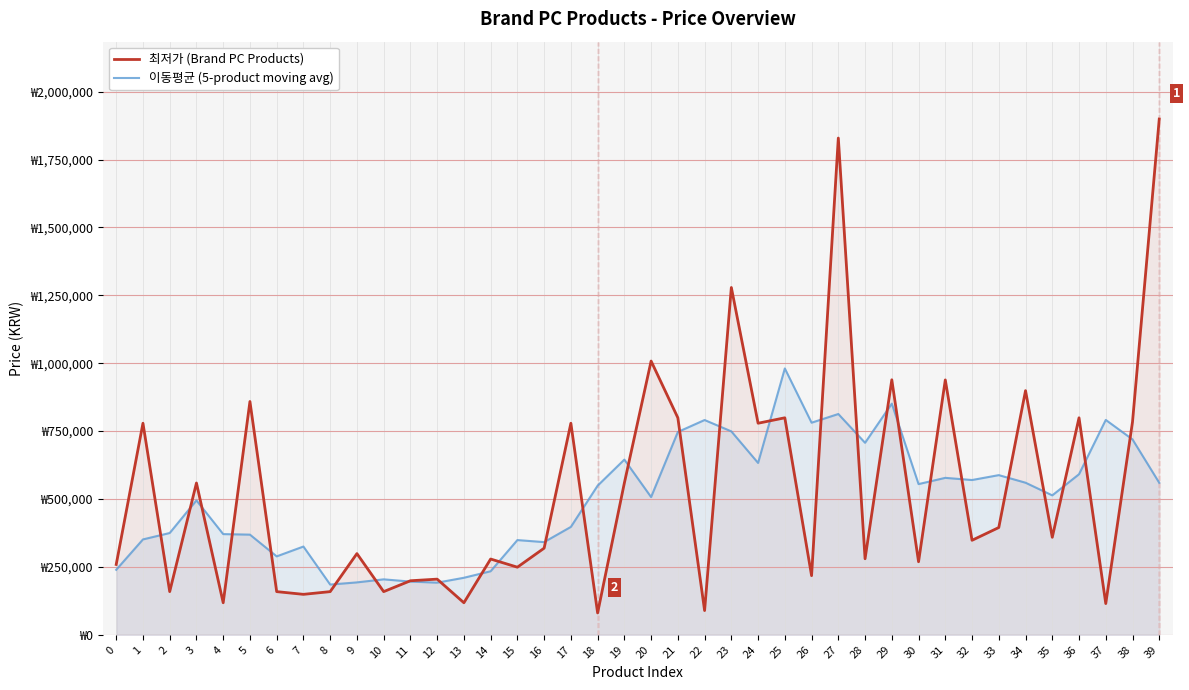

At which category does 최저가 (Brand PC Products) reach its first local peak?

1